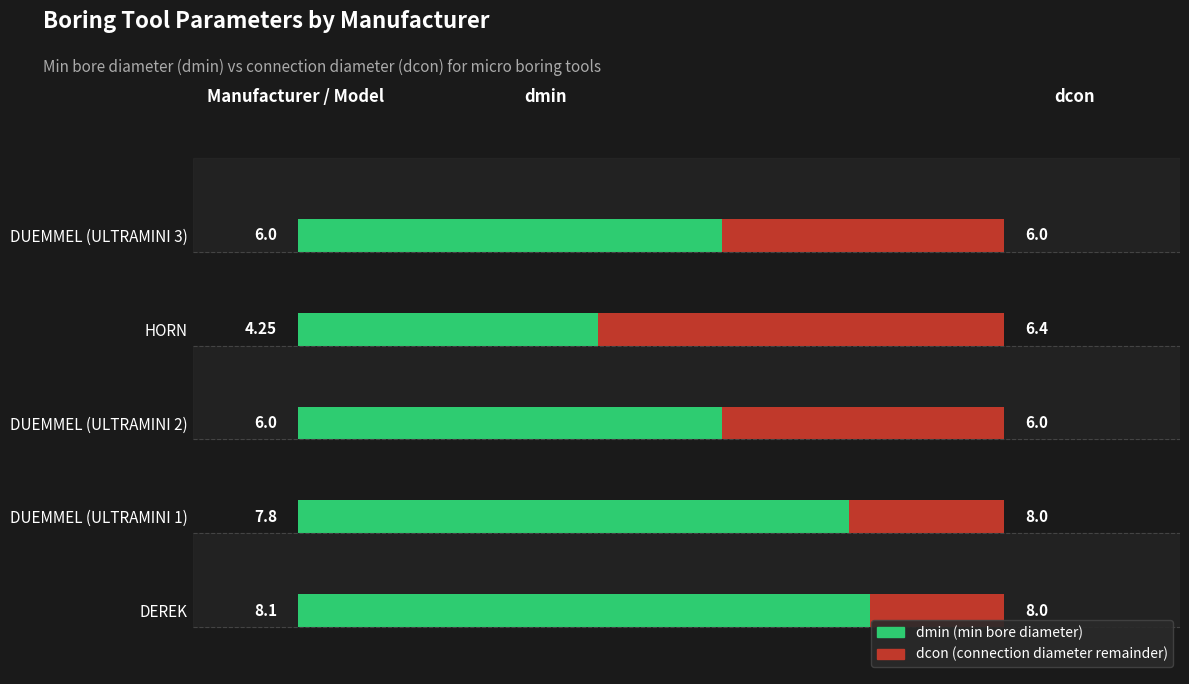

What is the minimum value for dcon?

6.0